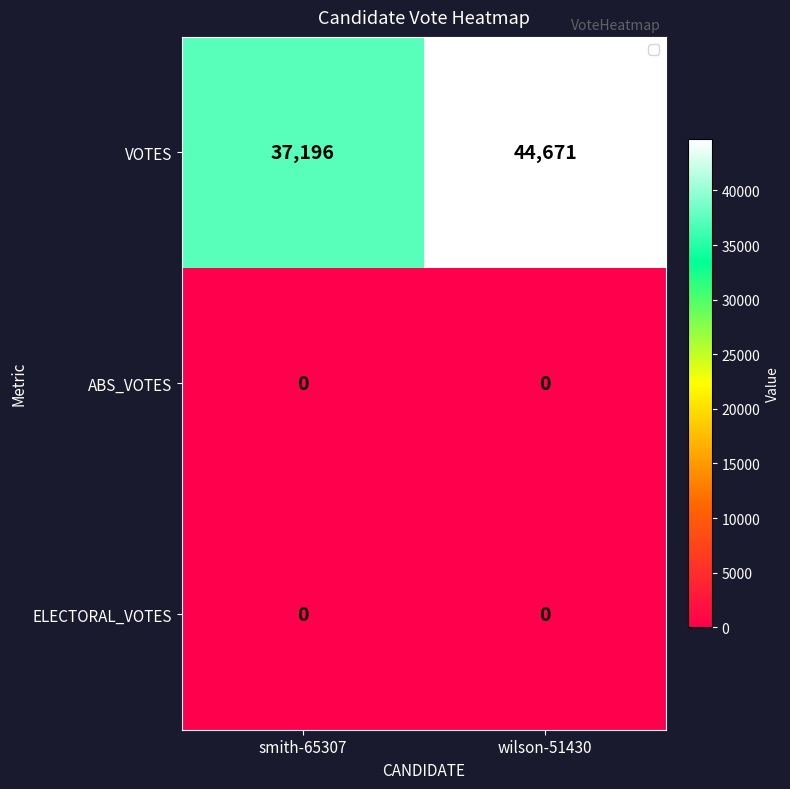

Reading left to right, list all the values displayed in this chart.

VOTES: smith-65307=37196	wilson-51430=44671
ABS_VOTES: smith-65307=0	wilson-51430=0
ELECTORAL_VOTES: smith-65307=0	wilson-51430=0